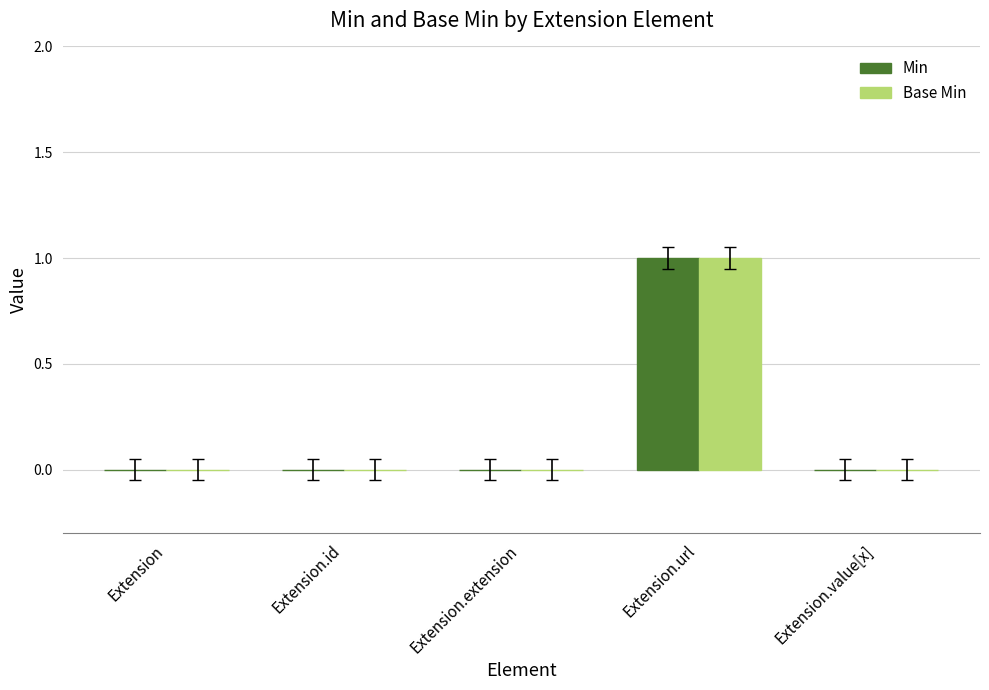

Reading right to left, what are all the values shown in this chart?

Min: 0	1	0	0	0
Base Min: 0	1	0	0	0